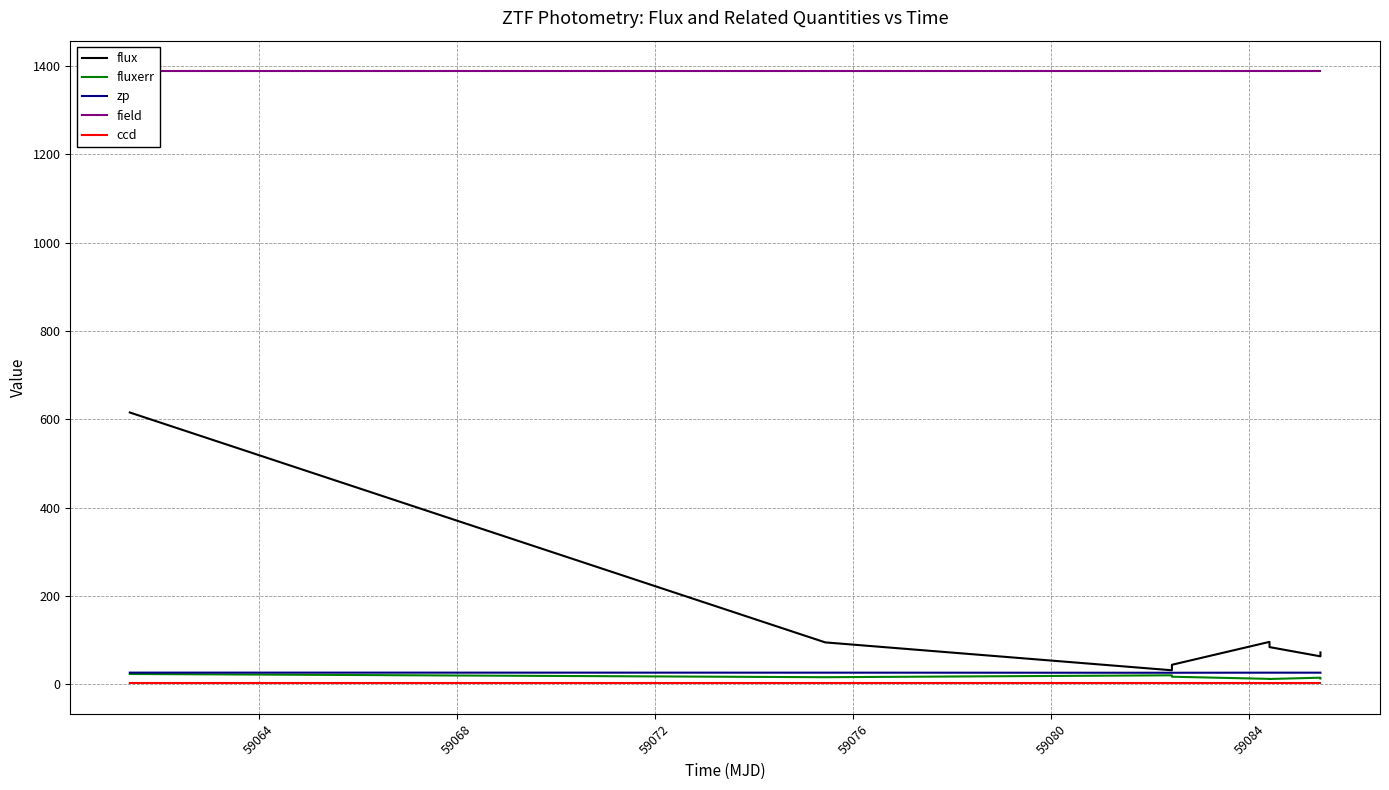

How many data points in flux are above 83?

4